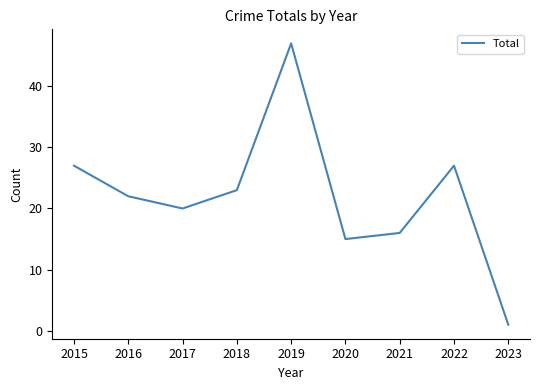

What is the difference between the maximum and second lowest values?

32